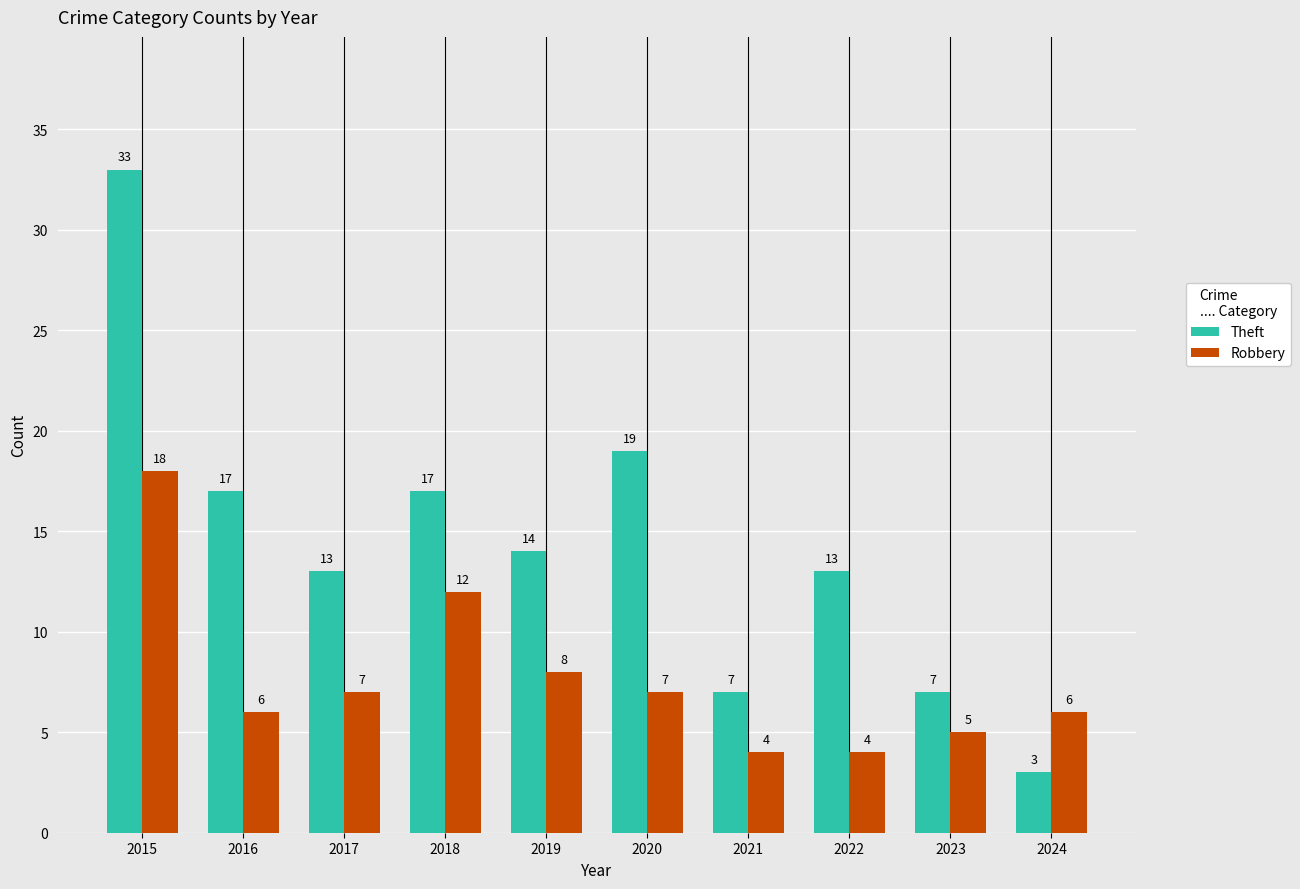

List the series in order of their peak value, lowest first.

Robbery, Theft